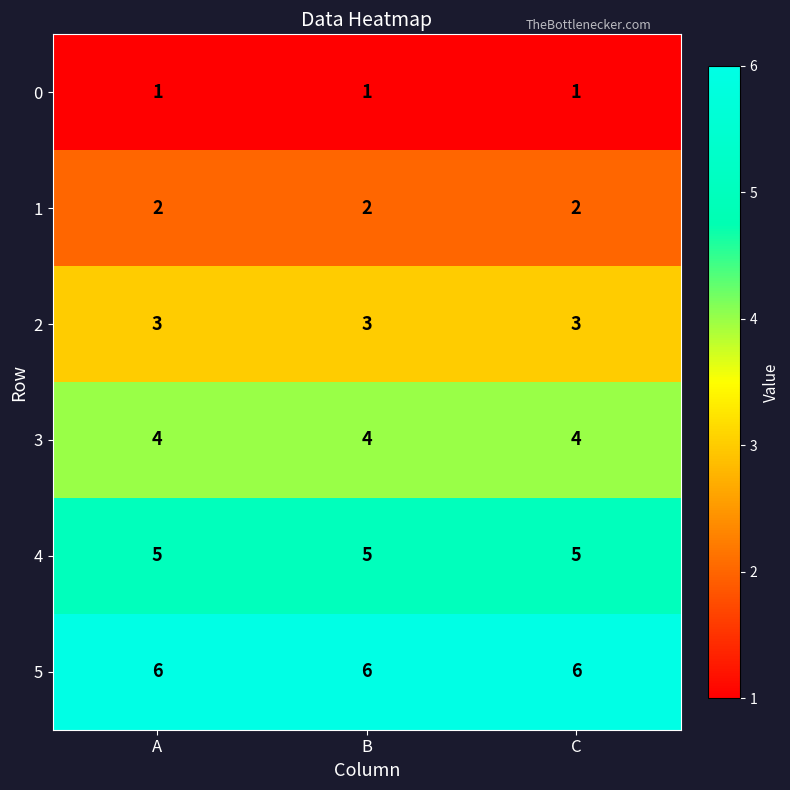

List the series in order of their peak value, highest first.

5, 4, 3, 2, 1, 0